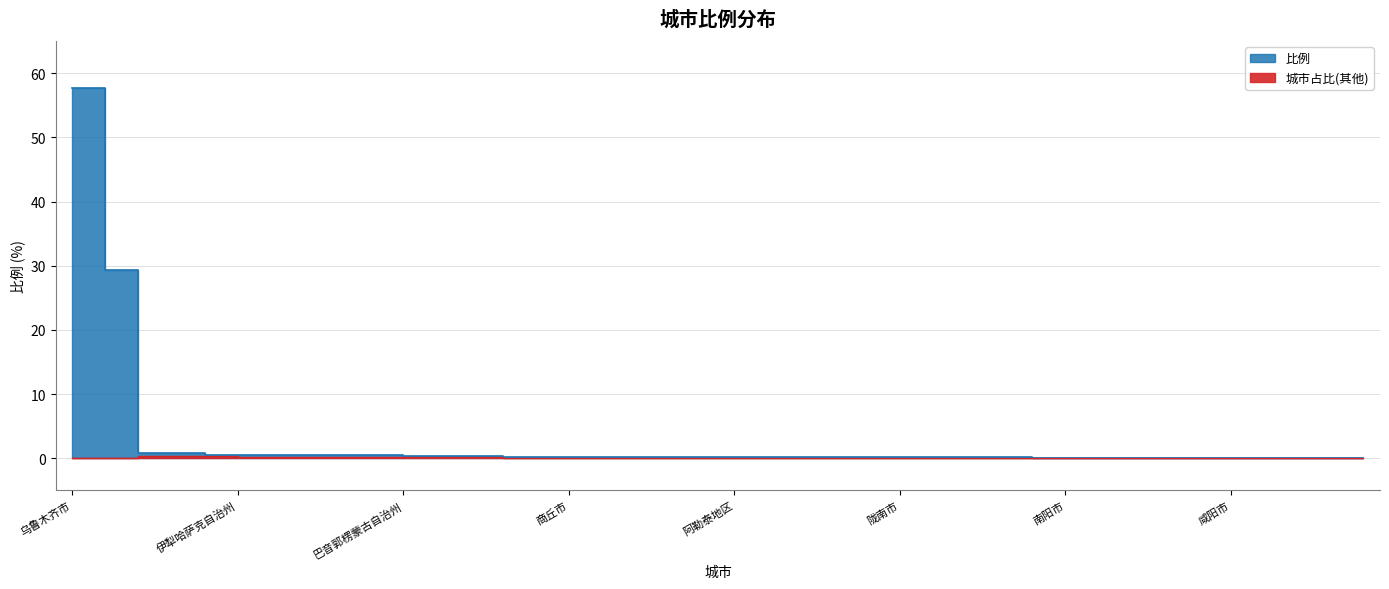

List the labels in order of value, largest first.

乌鲁木齐市, 昌吉回族自治州, 哈密市, 塔城地区, 喀什地区, 伊犁哈萨克自治州, 阿克苏地区, 吐鲁番市, 武威市, 酒泉市, 巴音郭楞蒙古自治州, 克拉玛依市, 石河子市, 聊城市, 成都市, 商丘市, 重庆市, 兰州市, 和田地区, 图木舒克市, 阿勒泰地区, 博尔塔拉蒙古自治州, 福州市, 西安市, 周口市, 陇南市, 天水市, 郑州市, 北京市, 定西市, 南阳市, 张掖市, 开封市, 遂宁市, 晋中市, 咸阳市, 张家口市, 杭州市, 南充市, 济宁市